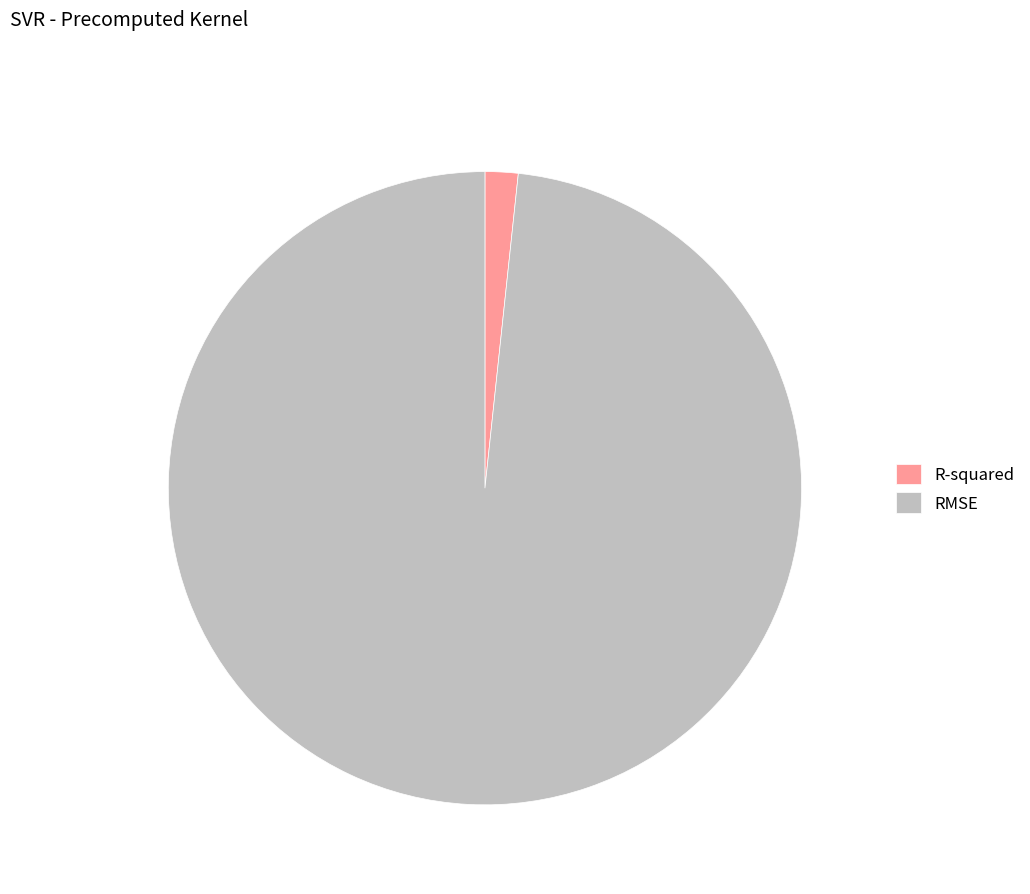

What is the majority slice?

RMSE